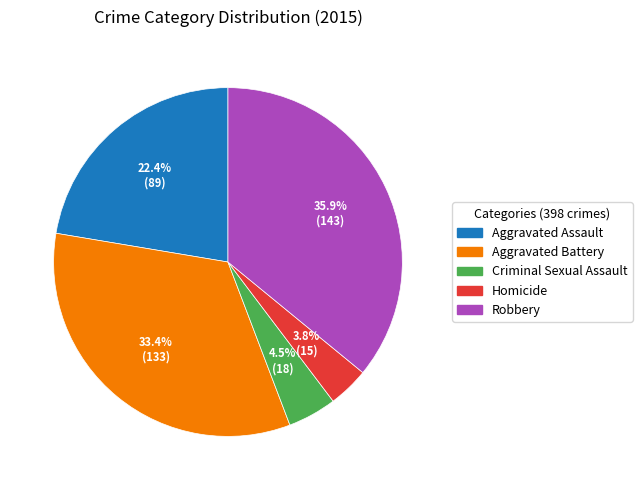

How many slices are in this pie chart?

5